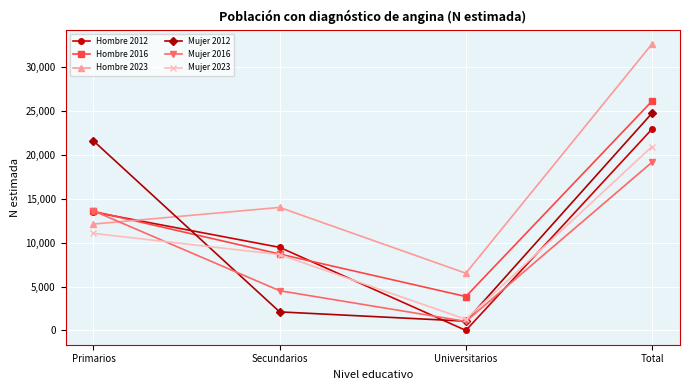

The value of Hombre 2012 at Secundarios is 14269. True or false?

False